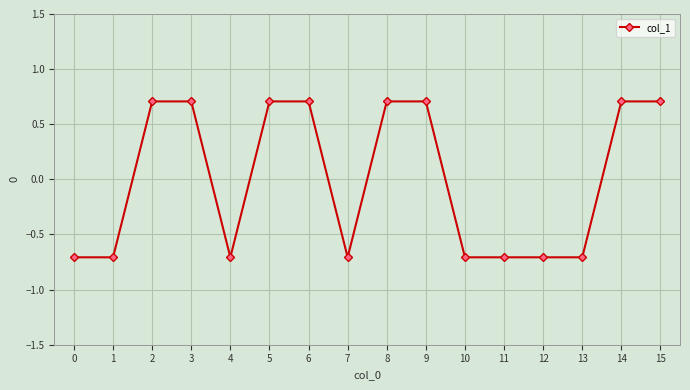

What is the difference between the values at 11 and 8?

1.4